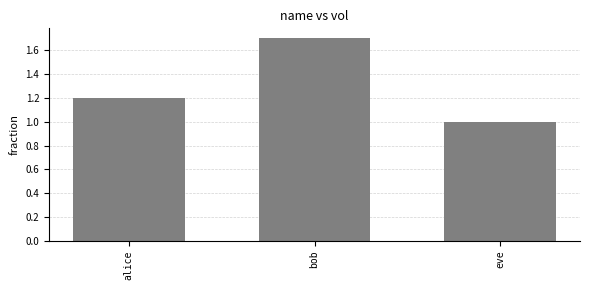

At which label is the value closest to 1?

eve